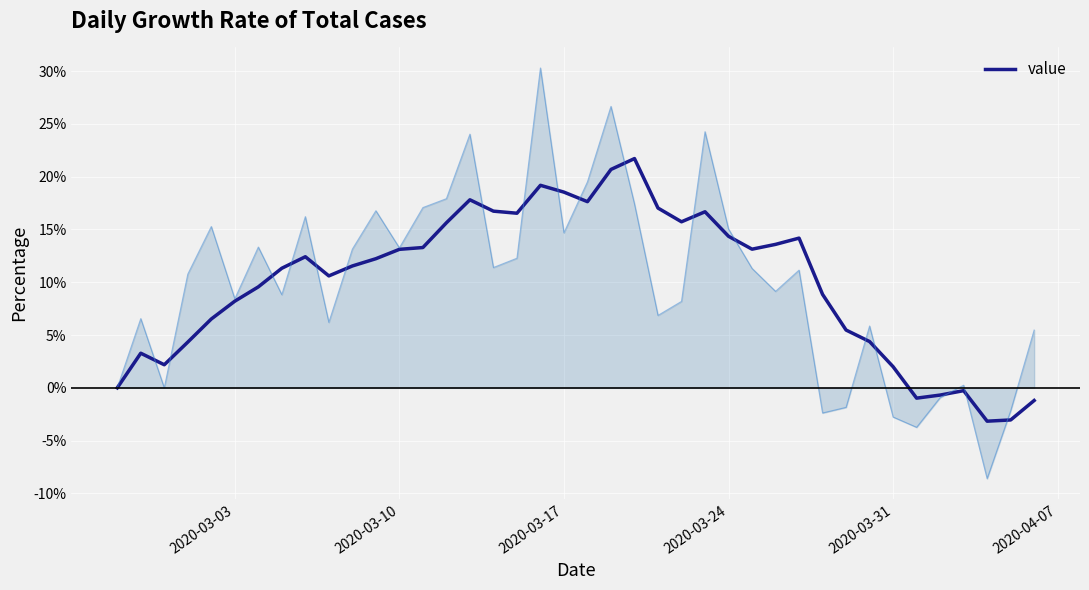

What is the maximum value shown in the chart?

21.7